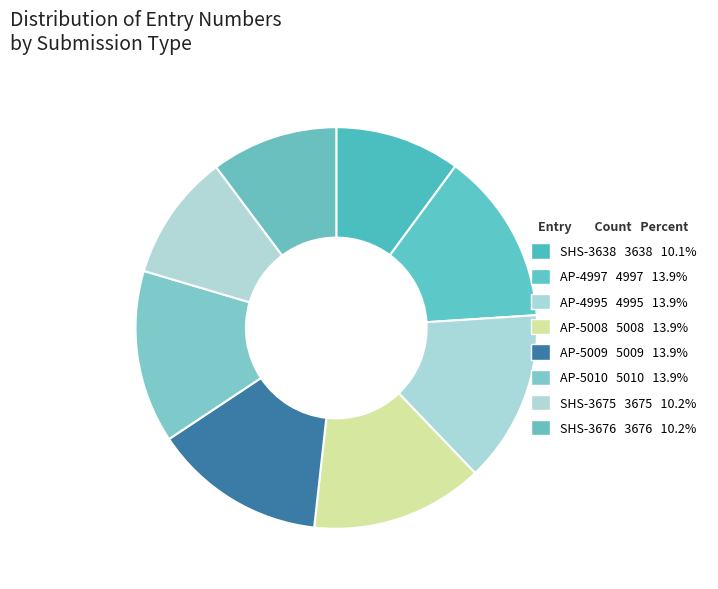

What percentage is the SHS-3676 slice, to the nearest percent?

10%